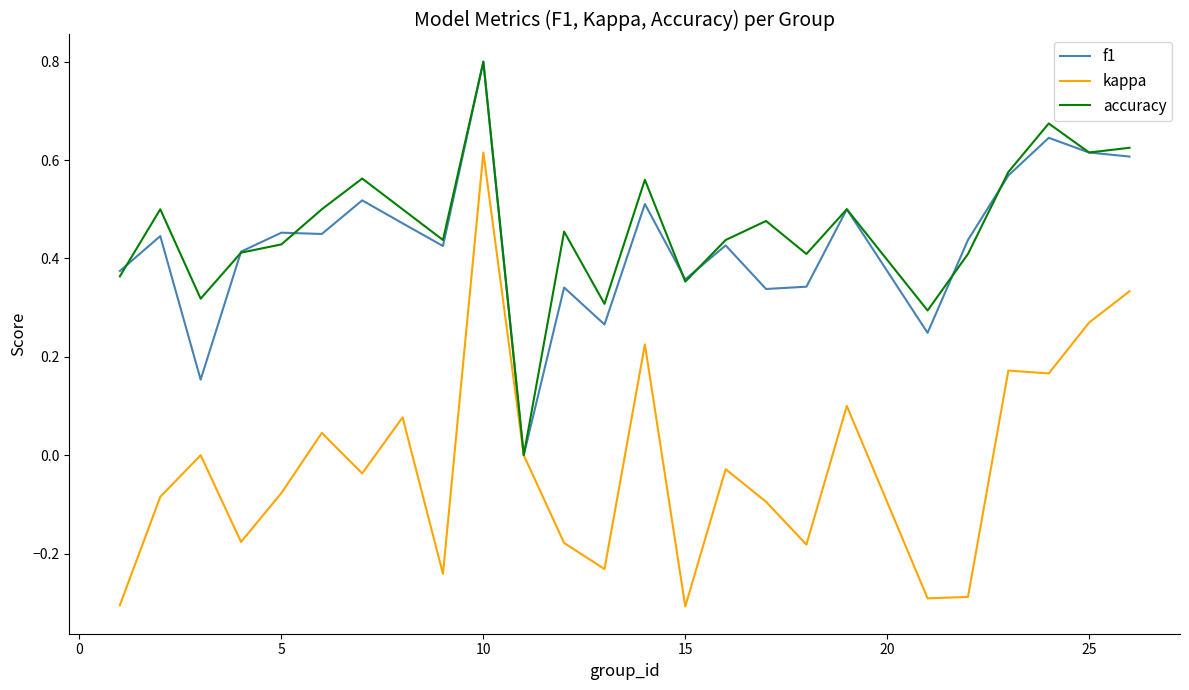

Which series has the widest spread of values?

kappa